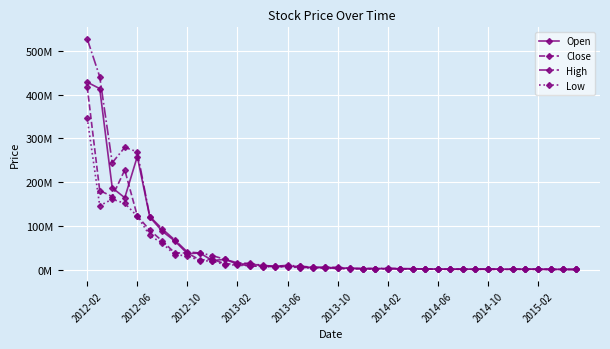

Is this an area chart (filled region under the line)?

No